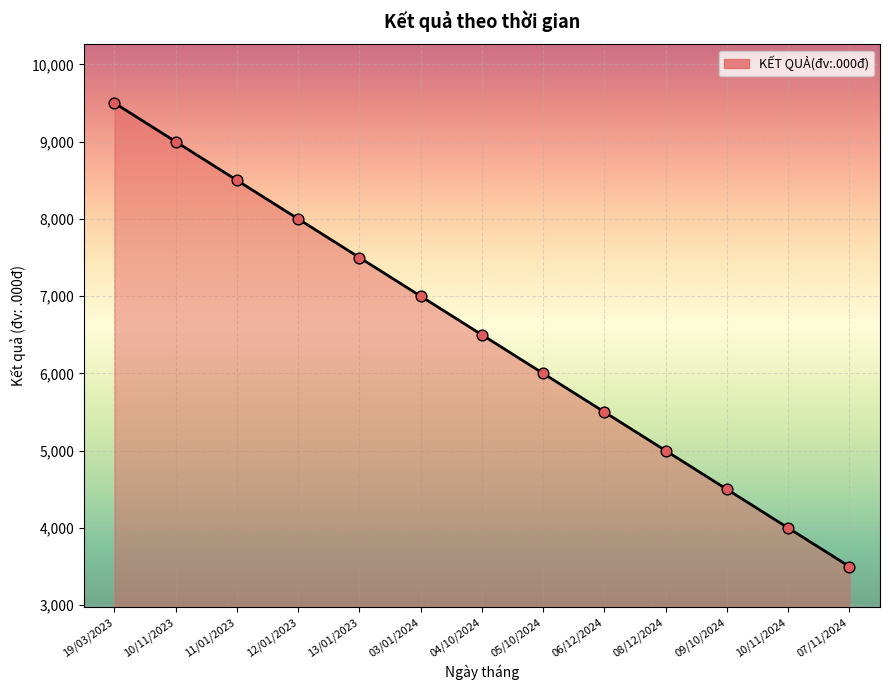

What is the change in value from 19/03/2023 to 09/10/2024?

-5000